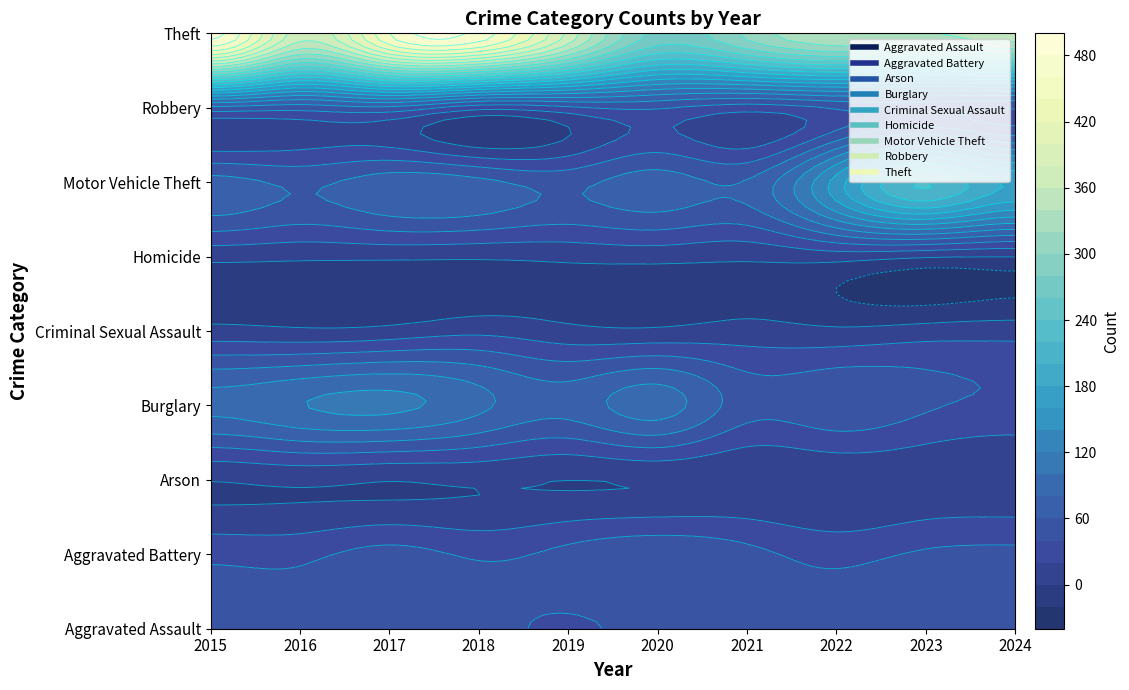

Where is Motor Vehicle Theft nearest to the value 137?

2022